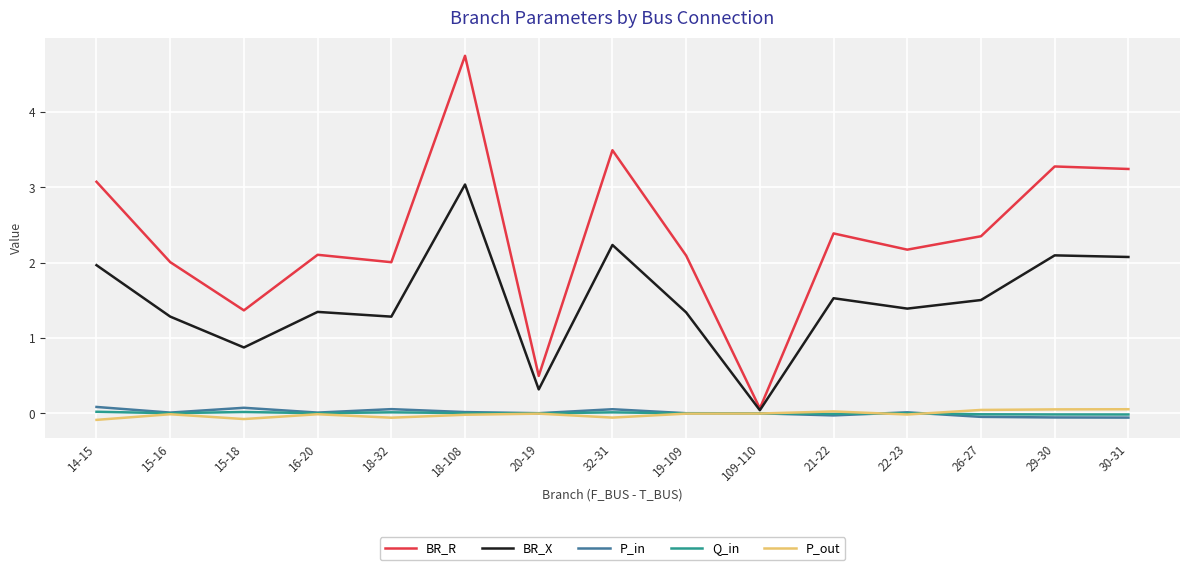

At which label does BR_R reach its minimum?

109-110